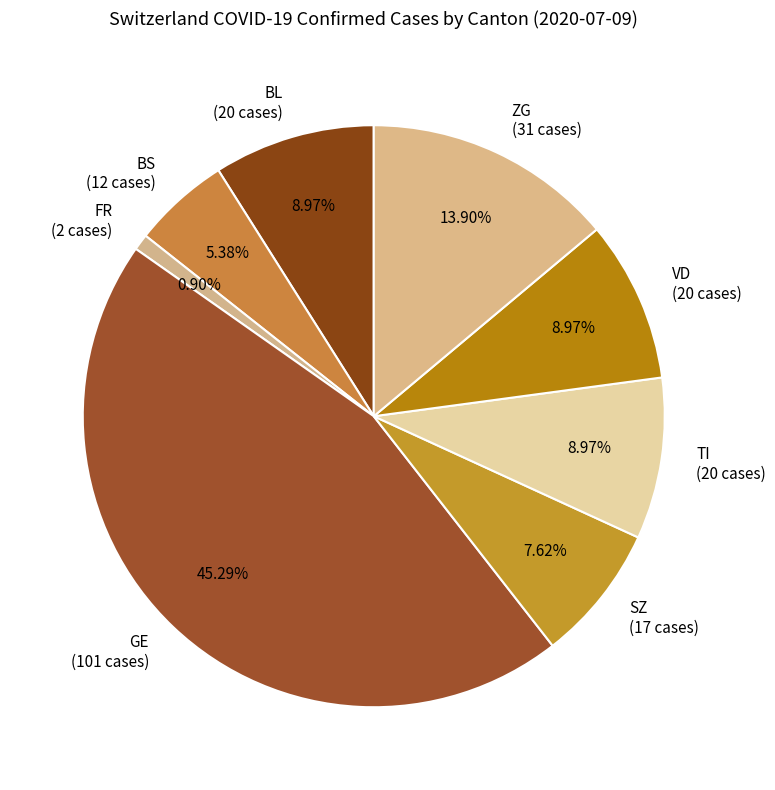

Is there any slice that represents more than half of the pie?

No